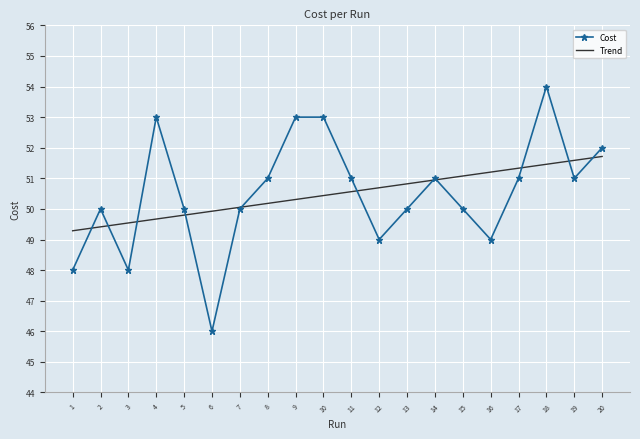

Is the value of Cost at 12 greater than the value of Trend at 18?

No